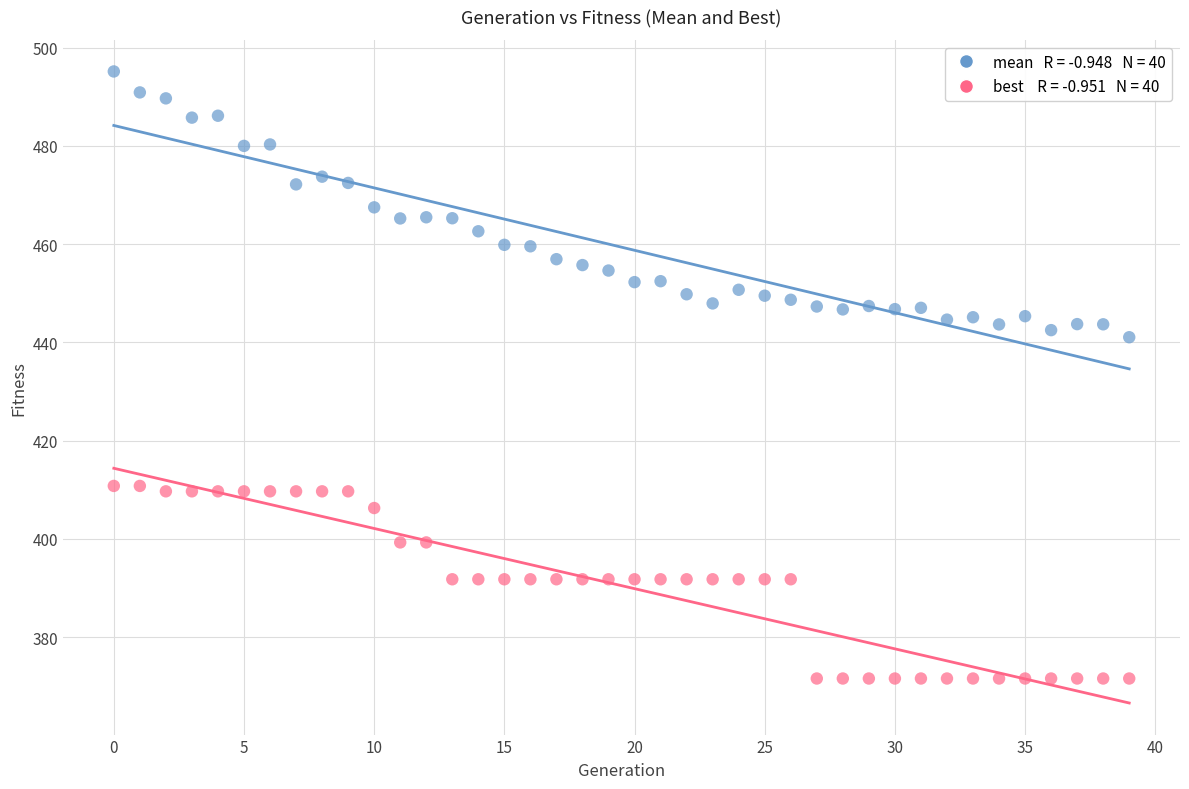

Across all data points, what is the range of Y values (max minus min)?

123.6